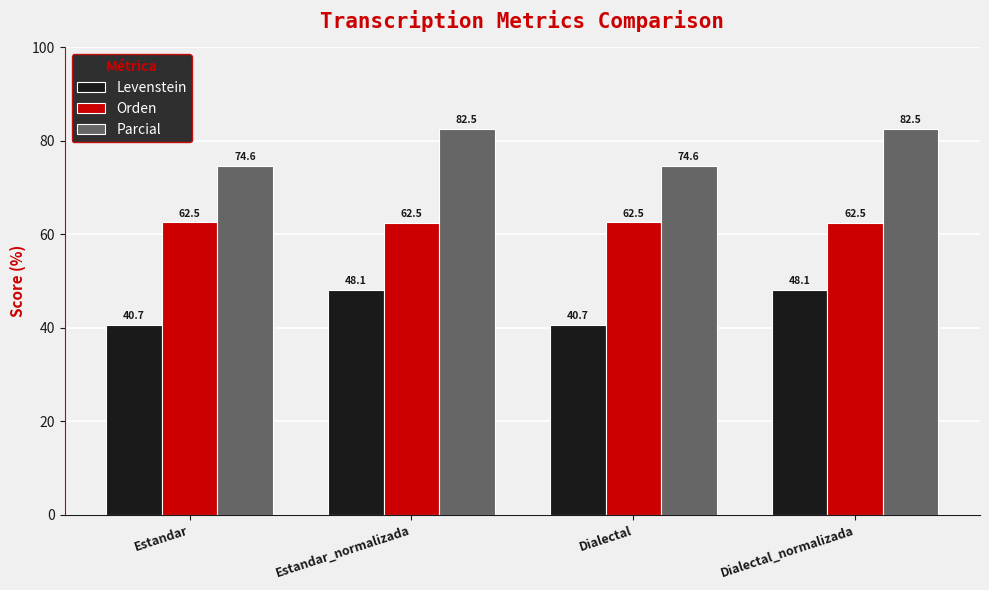

What is the label of the 3rd bar from the right?

Estandar_normalizada